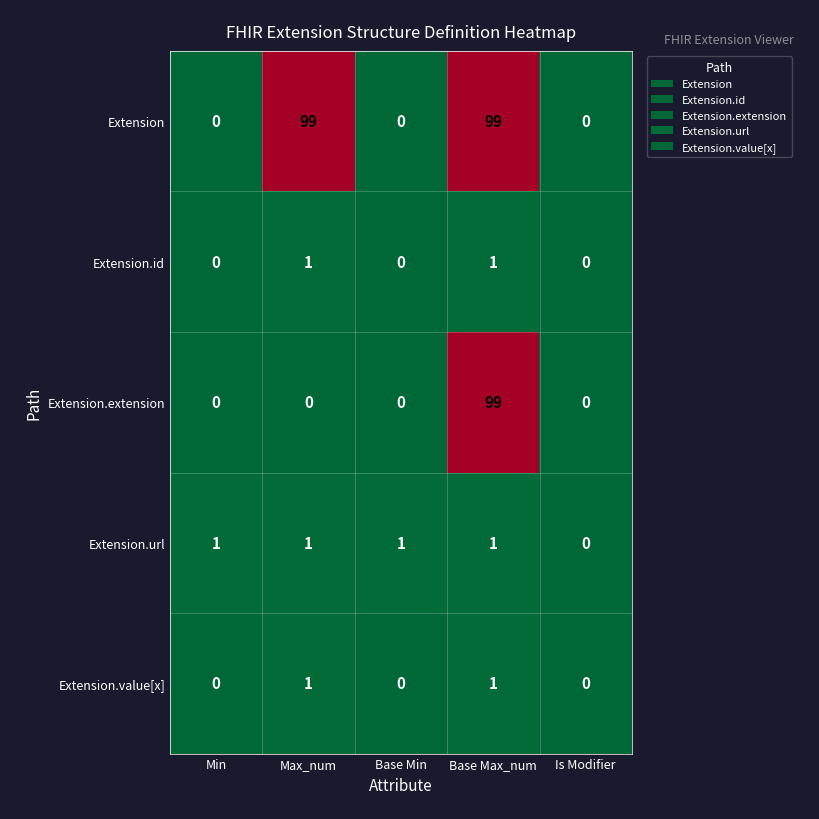

At which category is the sum across all series the highest?

Base Max_num